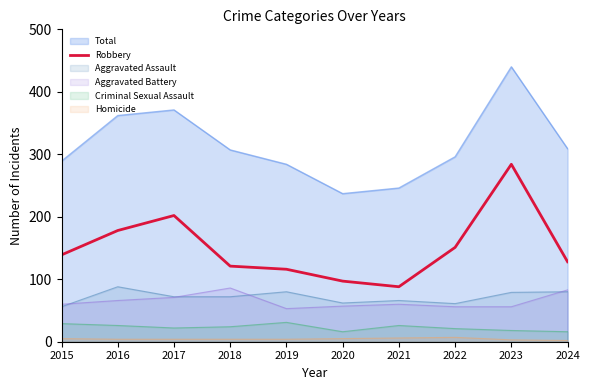

Where is the data nearest to the value 186?

2016